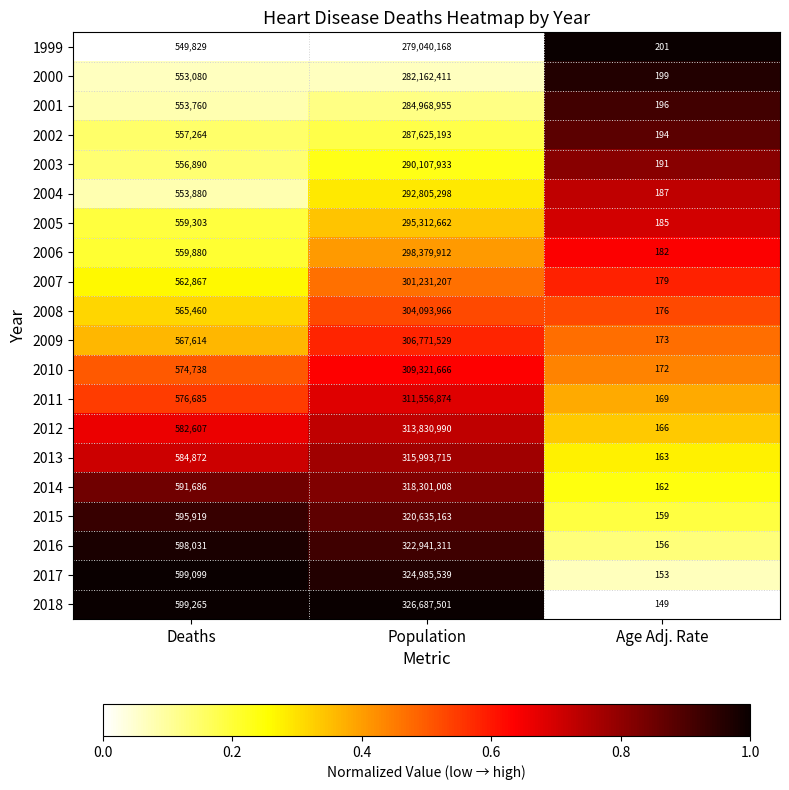

Between Deaths and Age Adj. Rate, which series saw the biggest shift?

2018